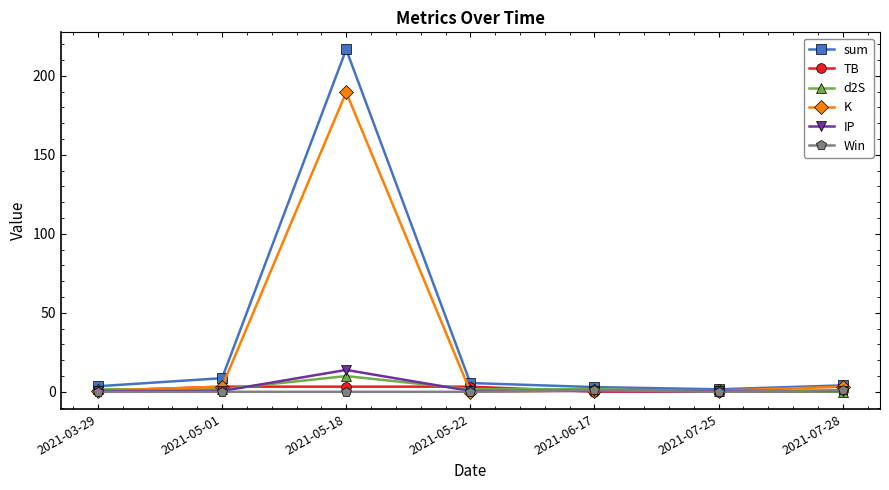

Is the value of IP at 2021-05-18 greater than the value of TB at 2021-07-25?

Yes